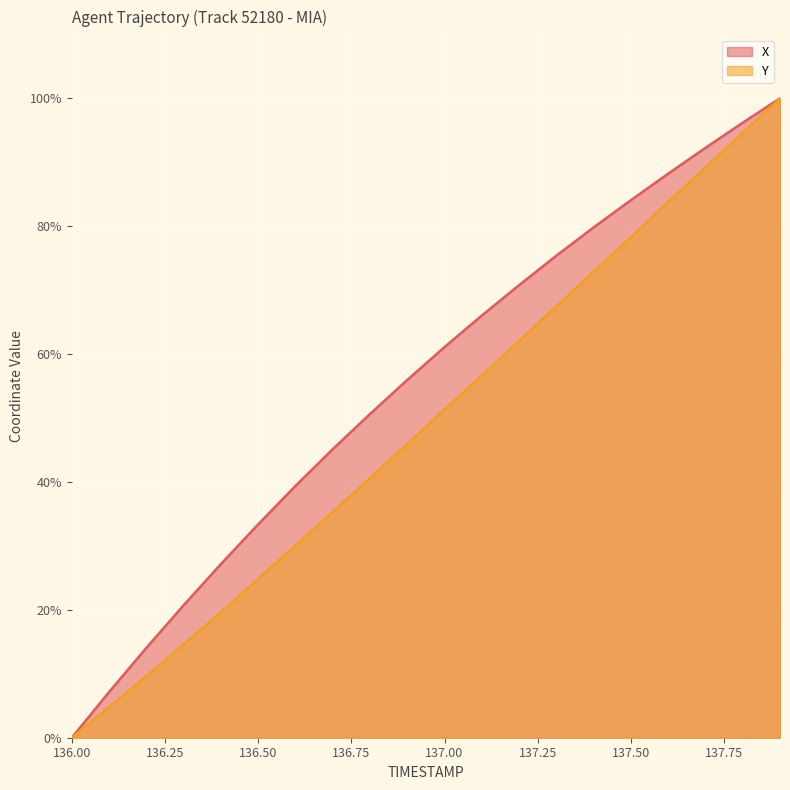

The value of X at 137.3 is 75.4. True or false?

True